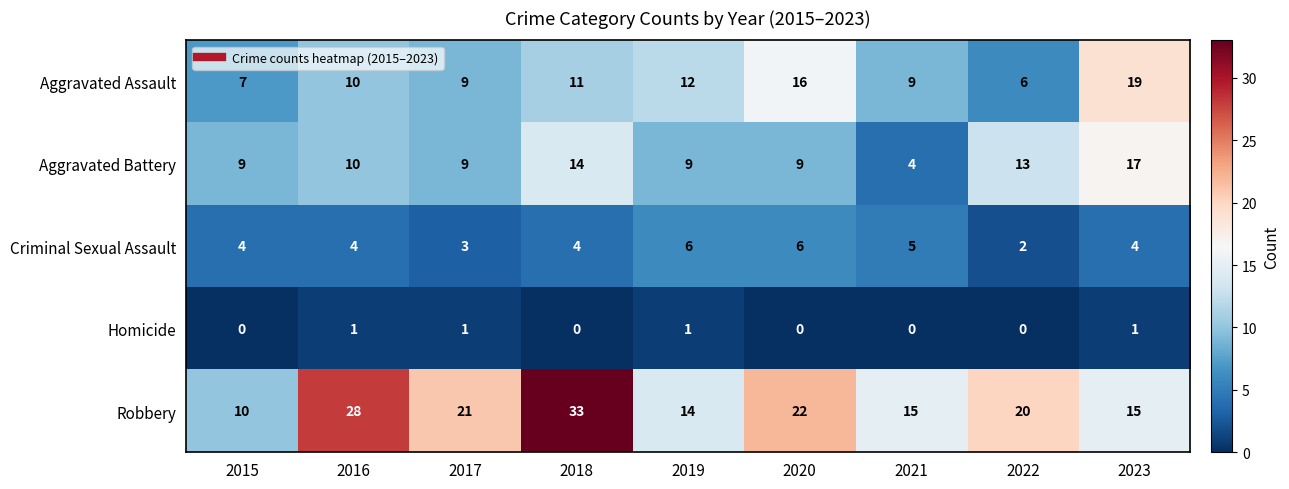

At 2018, list the series in order from smallest to largest.

Homicide, Criminal Sexual Assault, Aggravated Assault, Aggravated Battery, Robbery